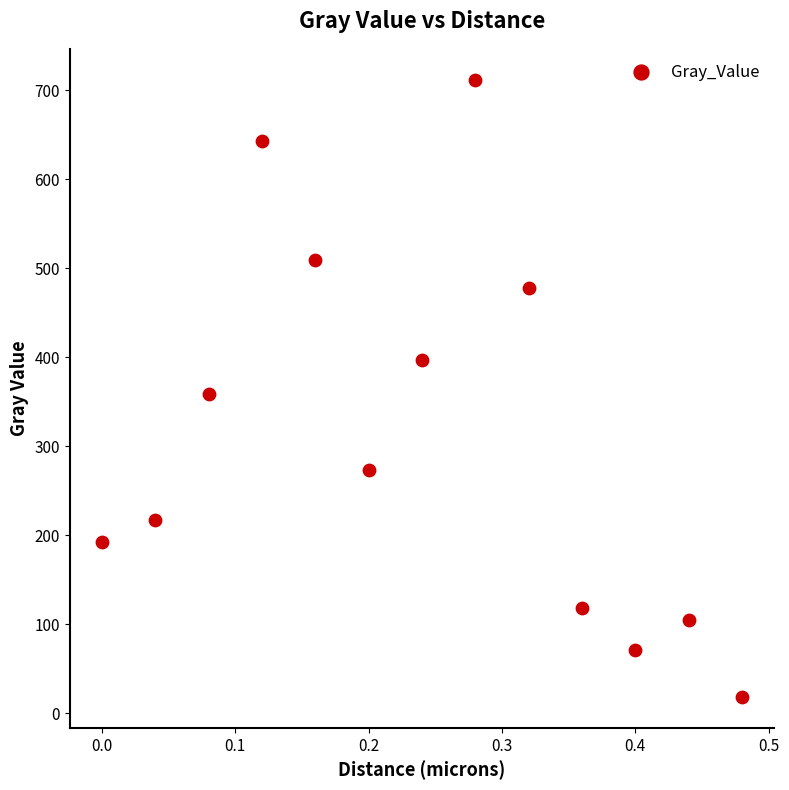

What is the range of X values (max minus min)?

0.5